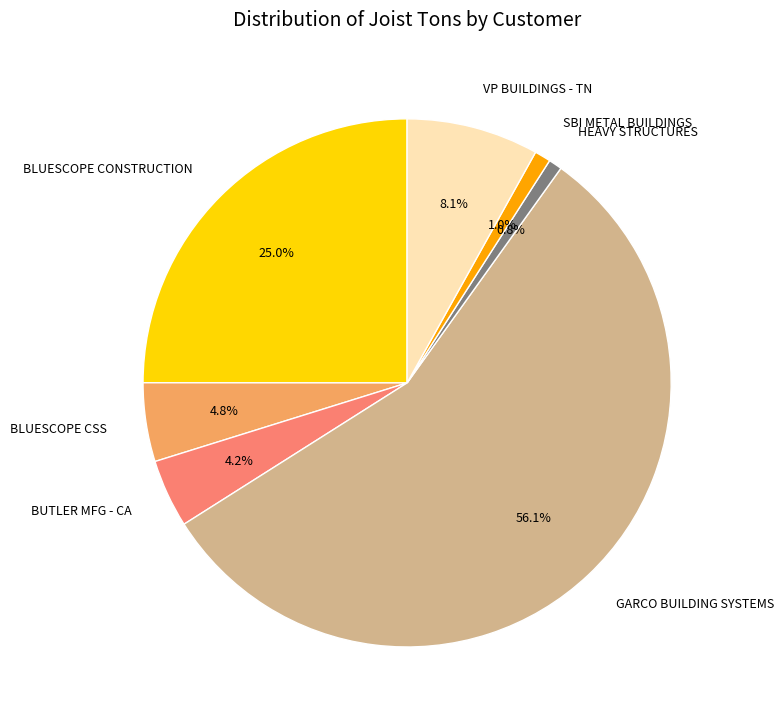

Do BLUESCOPE CONSTRUCTION and SBI METAL BUILDINGS together represent more than half of the pie?

No